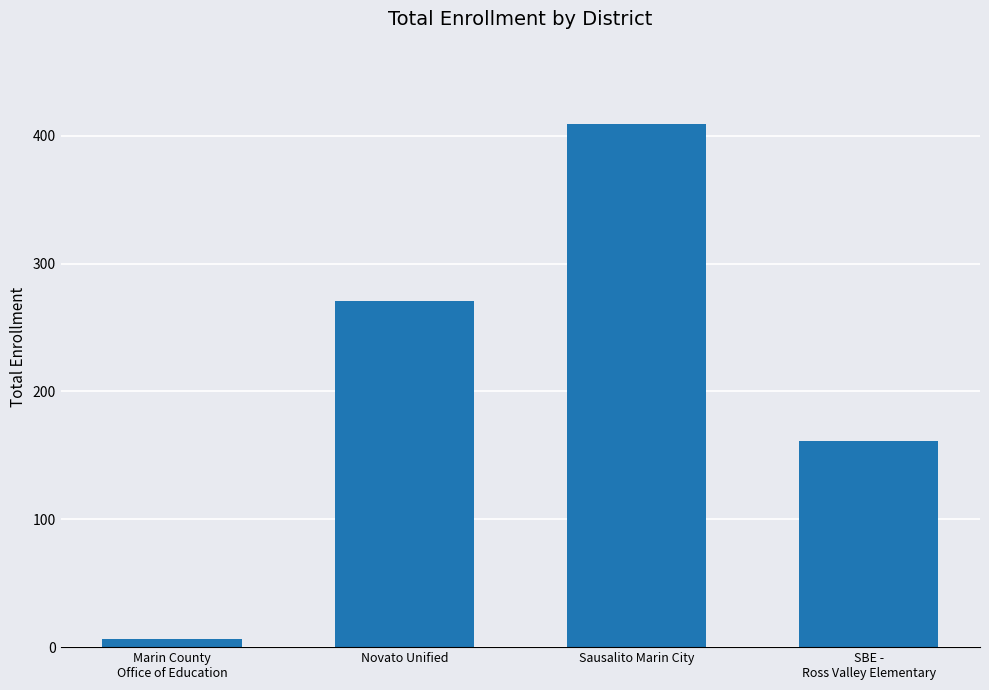

What value does the data have at Sausalito Marin City, to the nearest 50?

400